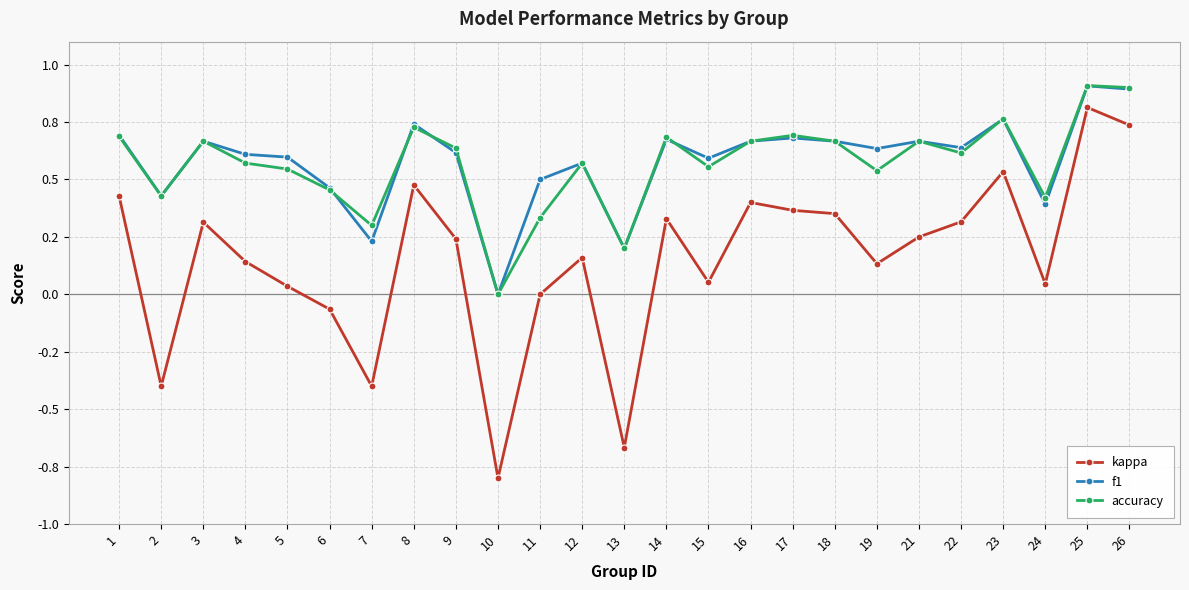

What are all the series names shown in the legend?

kappa, f1, accuracy